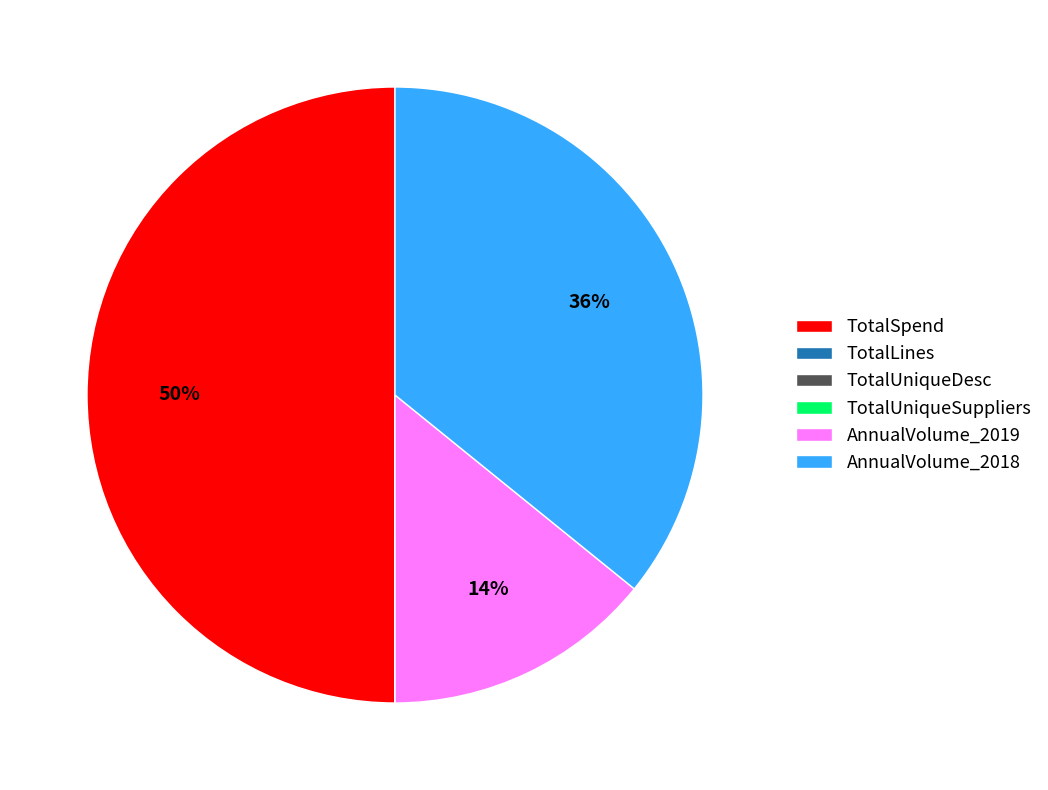

Which category has the biggest portion of the pie?

TotalSpend